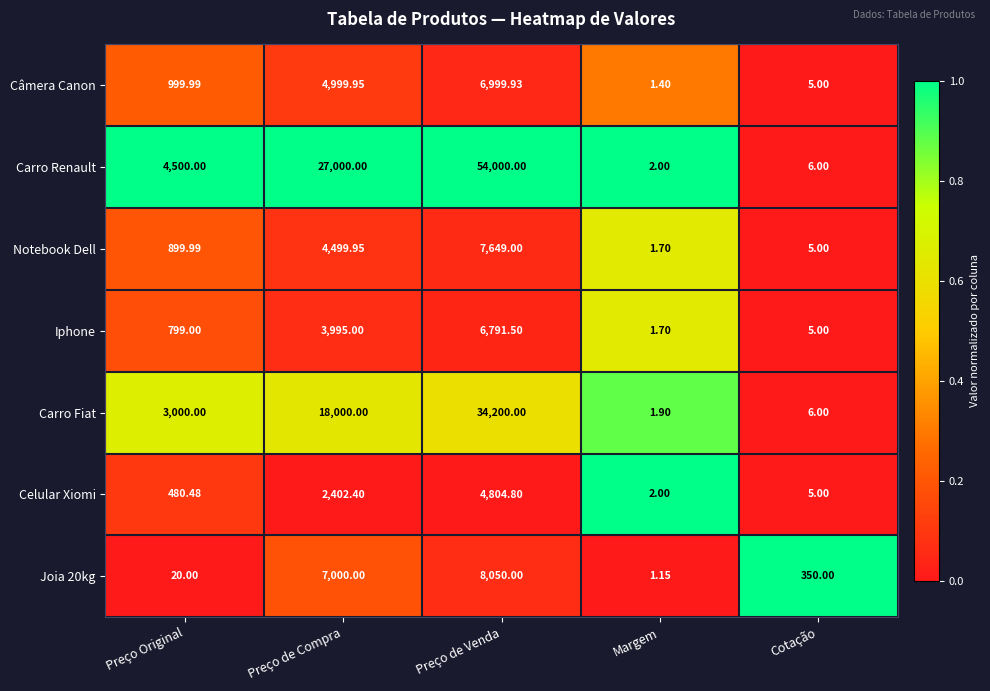

Which series changed the most between Preço de Venda and Cotação?

Carro Renault